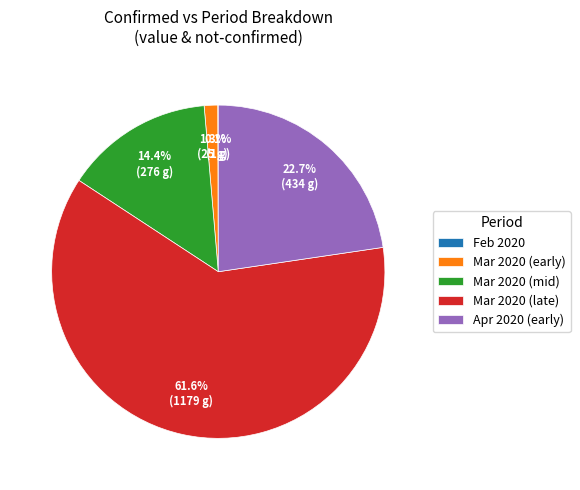

What percentage is NOT represented by Apr 2020 (early)?

77.3%